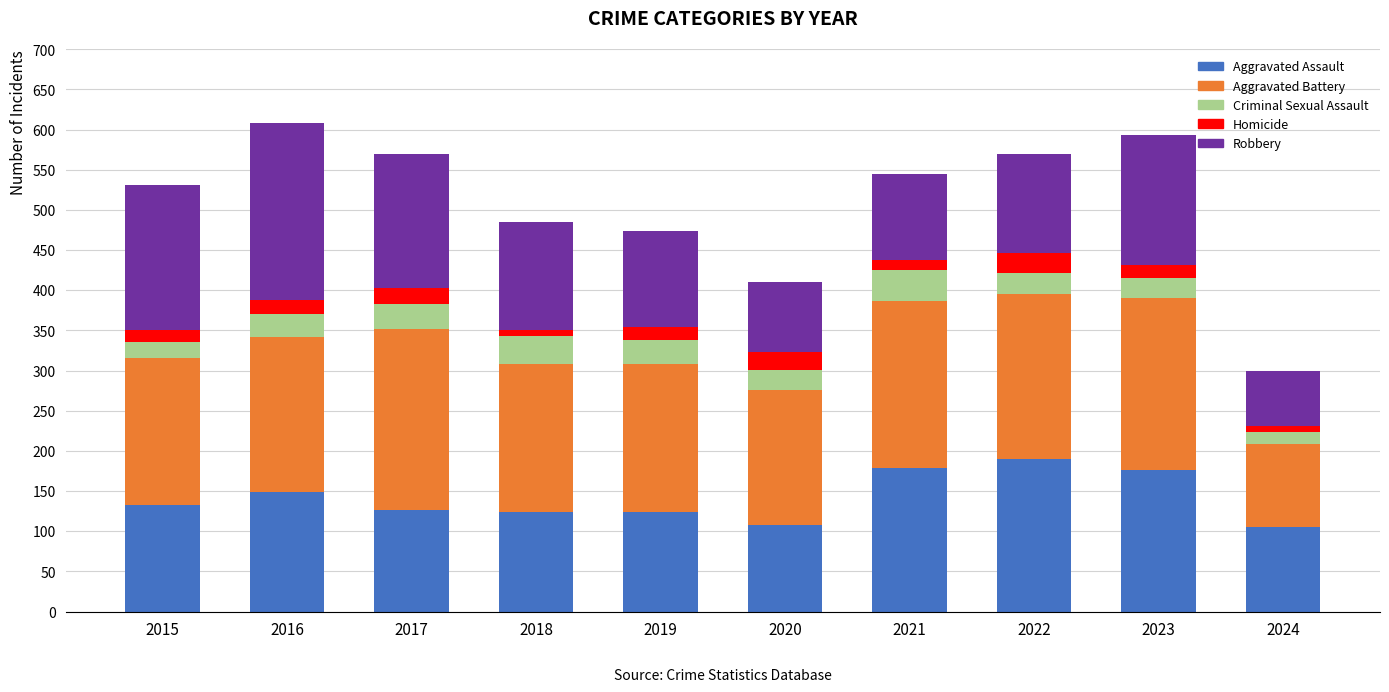

How many categories are shown in the chart?

10